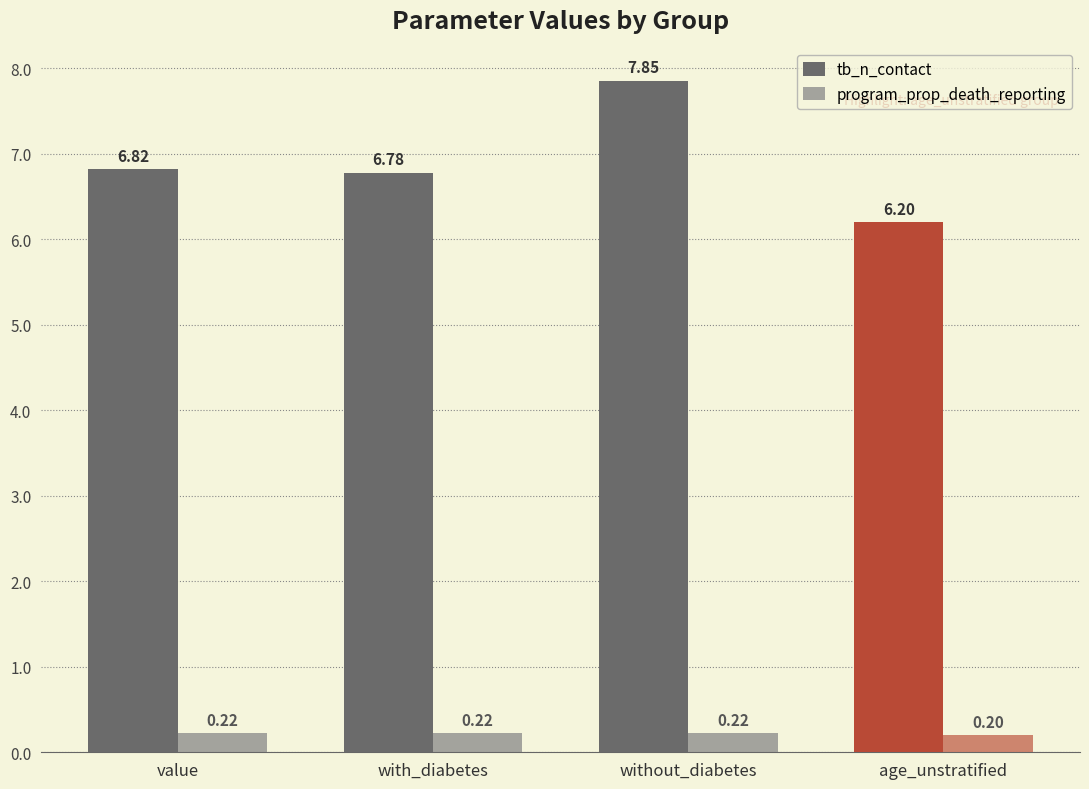

Which label corresponds to the smallest value in the chart?

age_unstratified